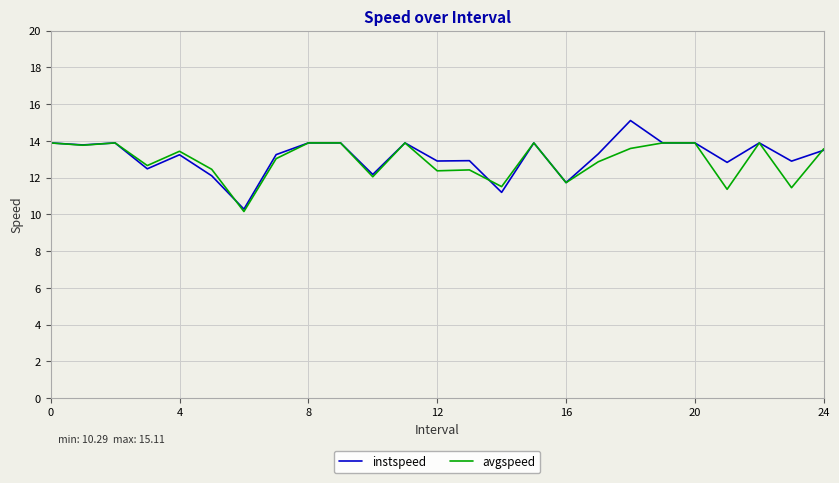

What is the highest value of the instspeed series?

15.1